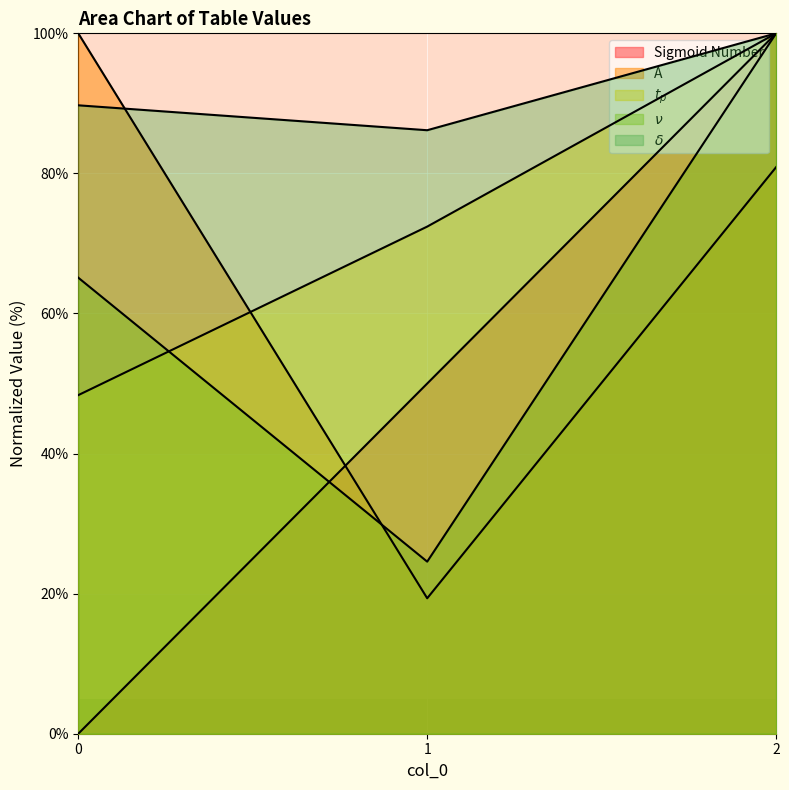

What is the average value of the A series?

66.7